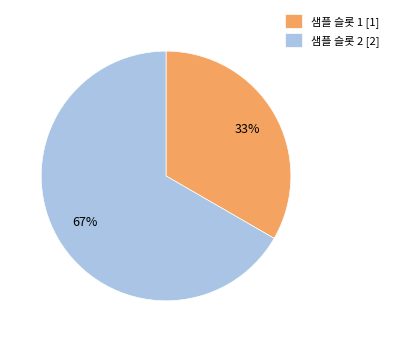

The 샘플 슬롯 2 slice represents 67% of the pie. True or false?

True